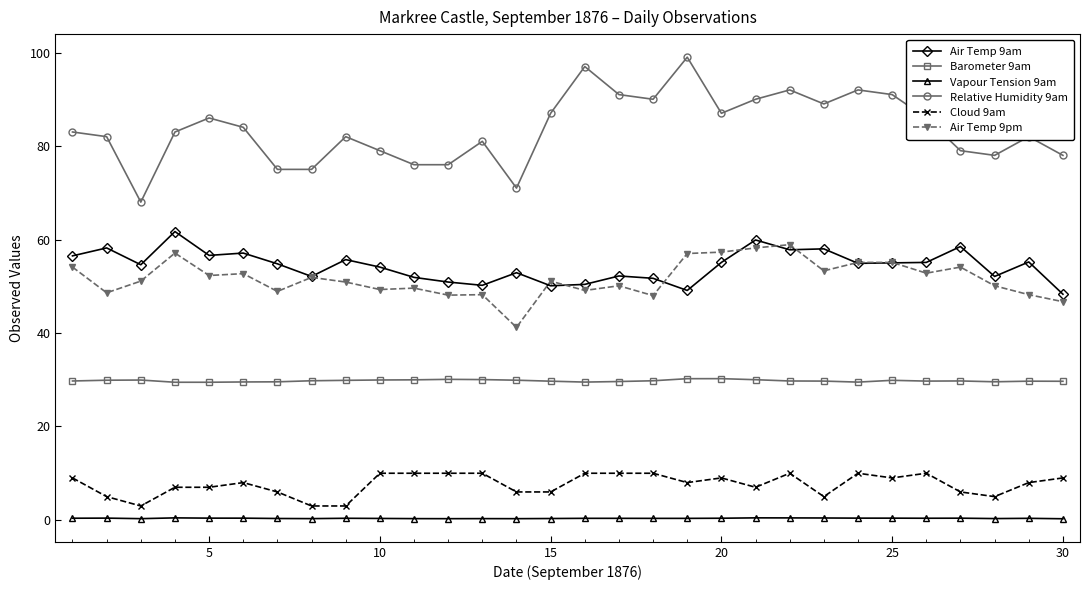

Which series has the largest range (max minus min)?

Relative Humidity 9am